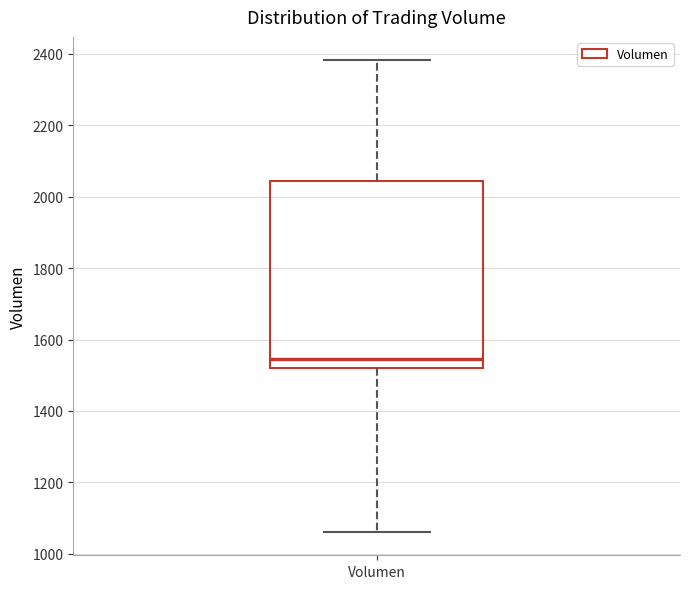

Transcribe this box plot: give where the median line is, the range the box spans, and where the two whiskers end, as read against the y-axis. The values are not printed on the chart, so give them approximately, as read against the axis.

median 1540, box 1520 to 2040, whiskers 1060 to 2380